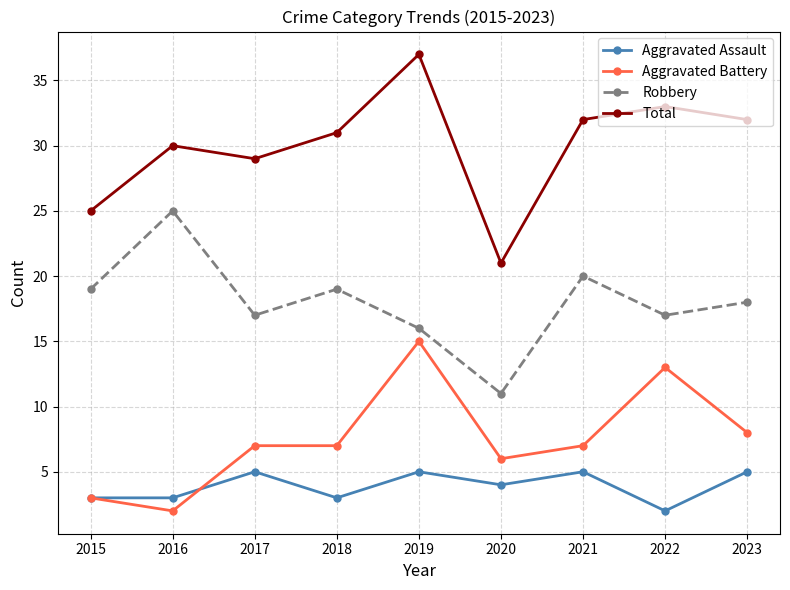

What is the value of the Aggravated Battery point at the 6th from the left?

6